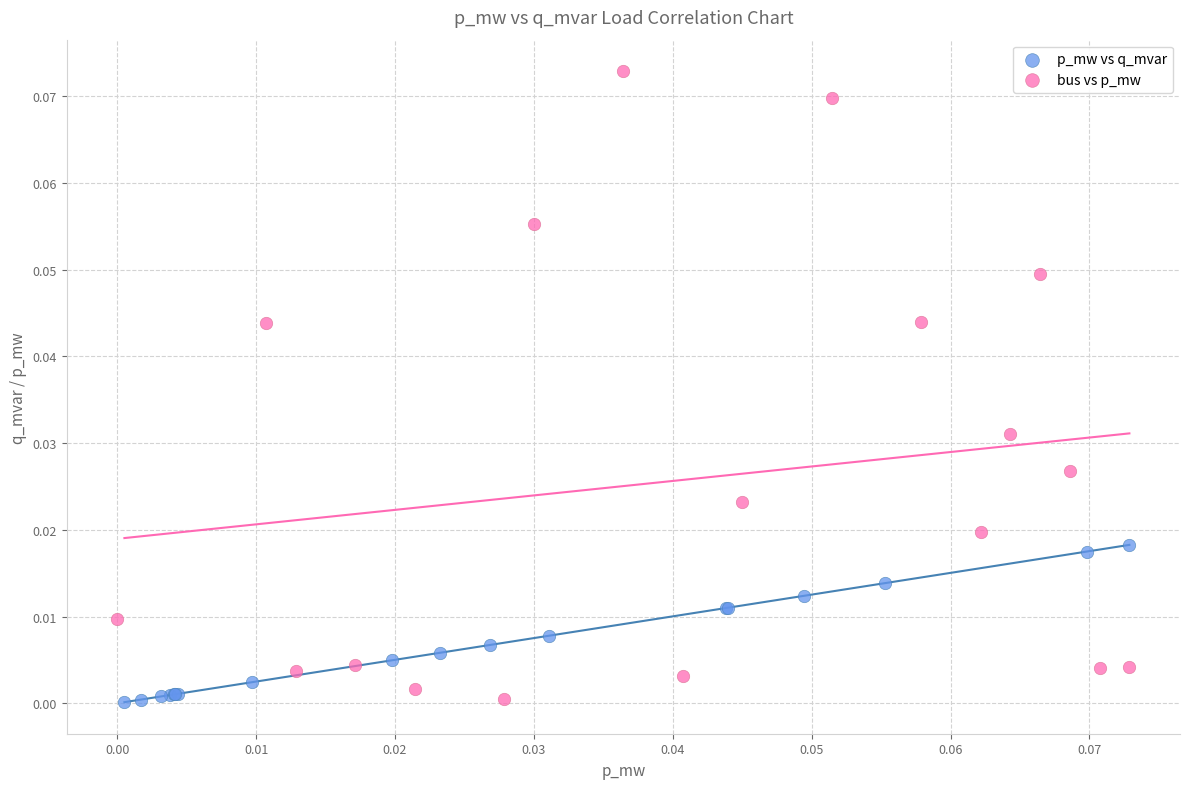

Which series has the largest Y range (max minus min)?

bus vs p_mw